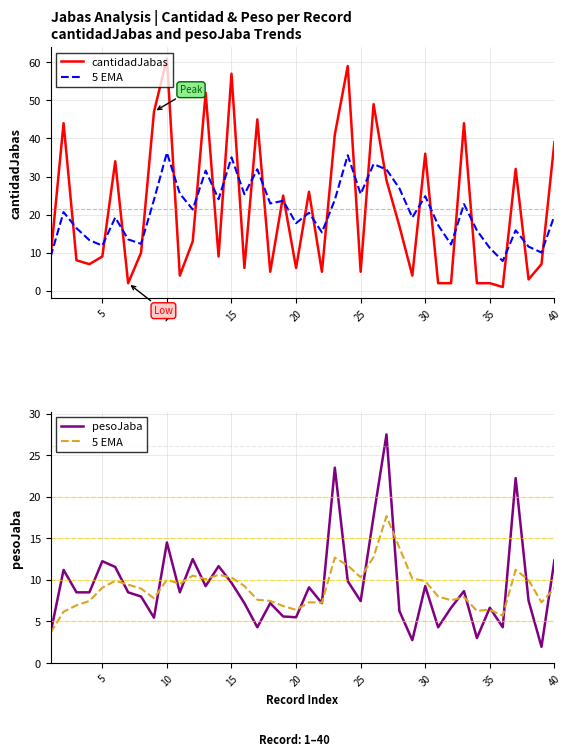

How many intersections are there between pesoJaba and cantidadJabas?

22